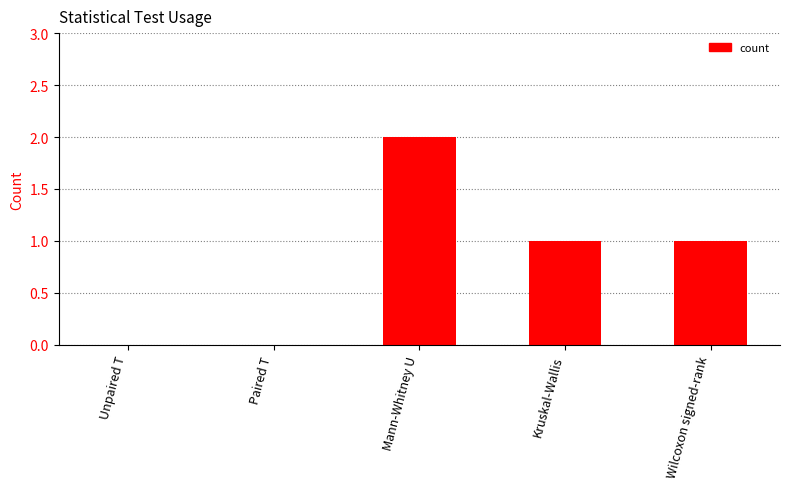

Does the chart contain stacked bars?

No